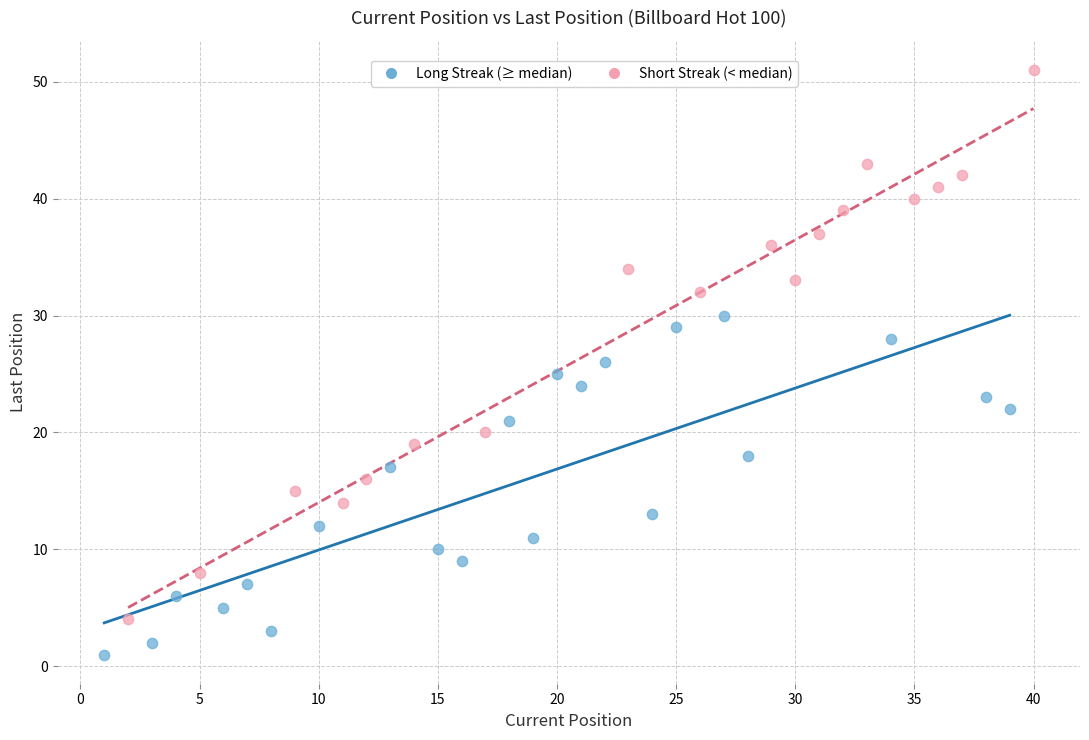

Which series reaches the minimum Y coordinate?

Long Streak (≥ median)